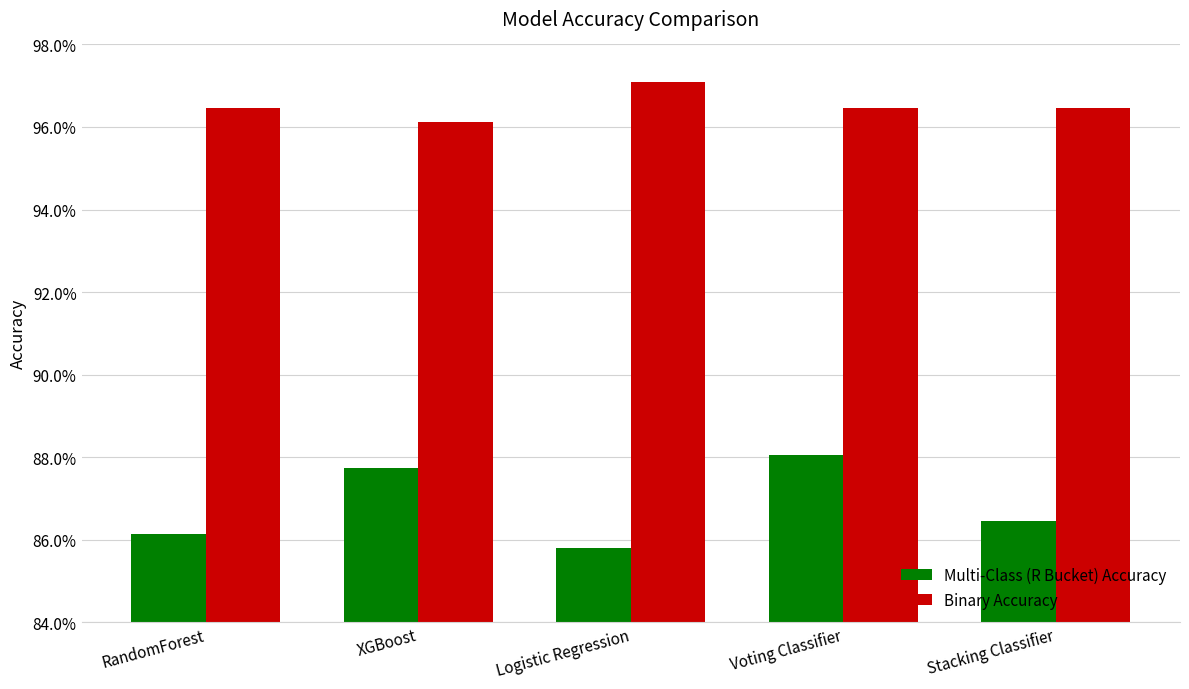

What are all the series names shown in the legend?

Multi-Class (R Bucket) Accuracy, Binary Accuracy